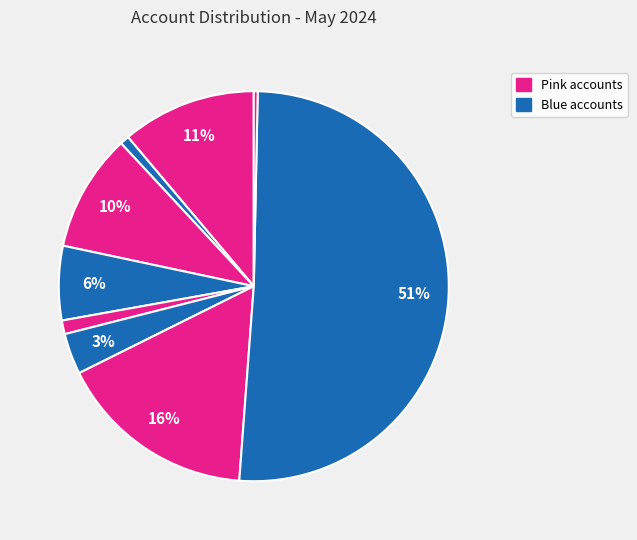

How many segments does this pie chart have?

9